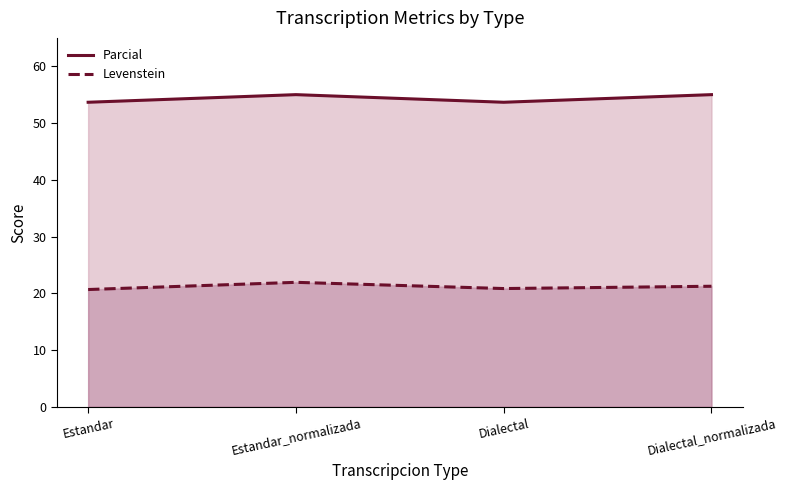

Count the number of categories in the chart.

4